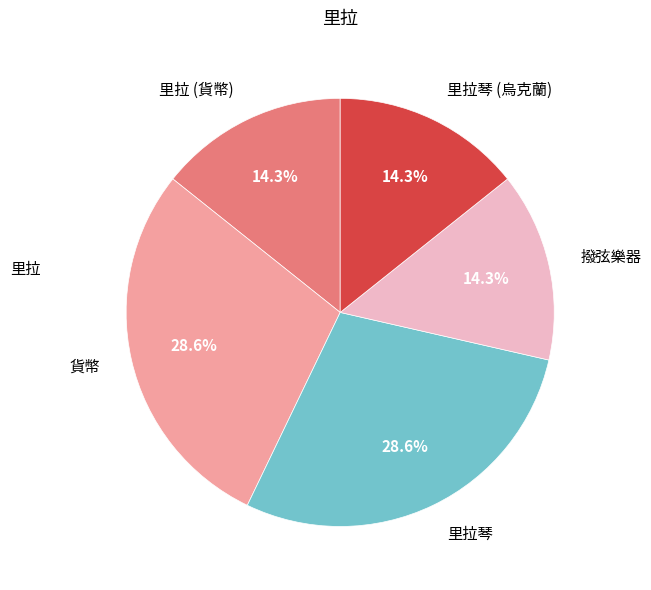

What is the total percentage of 里拉琴 (烏克蘭) and 撥弦樂器?

28.6%